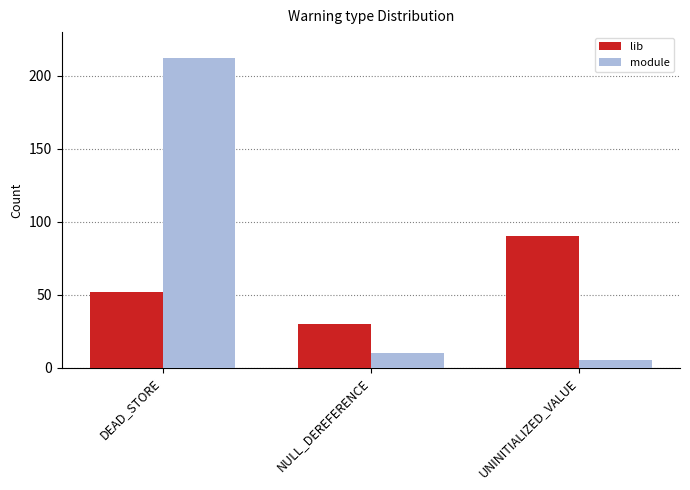

True or false: module has a value of 10 at NULL_DEREFERENCE.

True